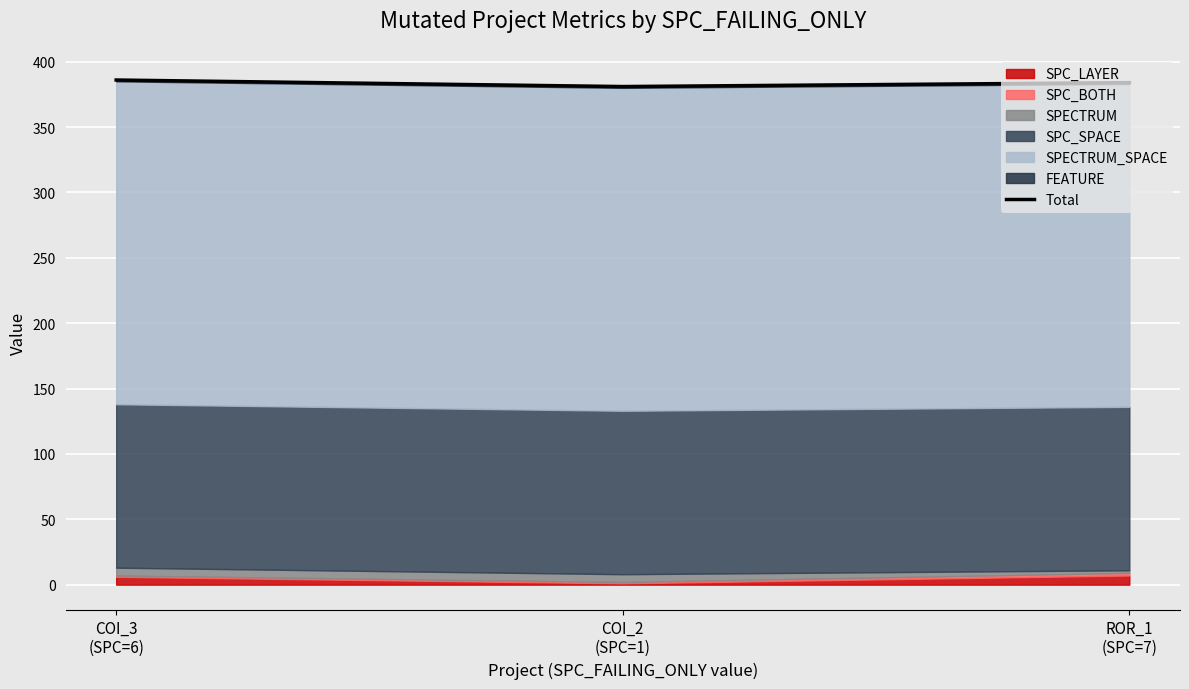

At which category does the chart reach its peak across all series?

COI_3
(SPC=6)